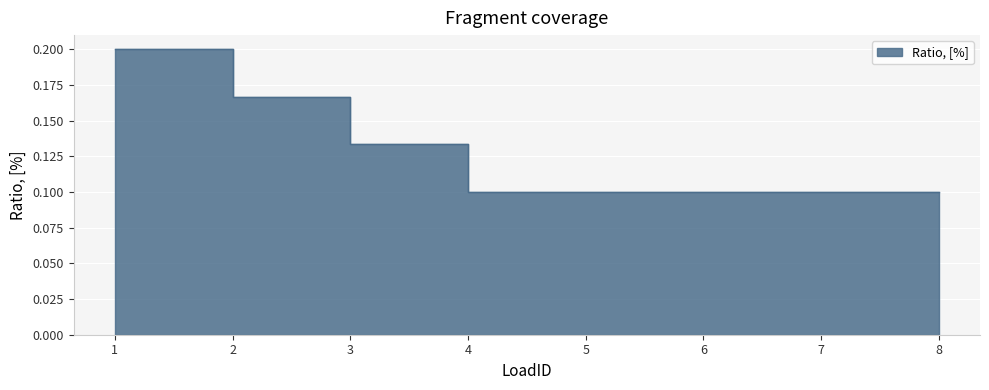

Which category has the lowest value across all series?

4